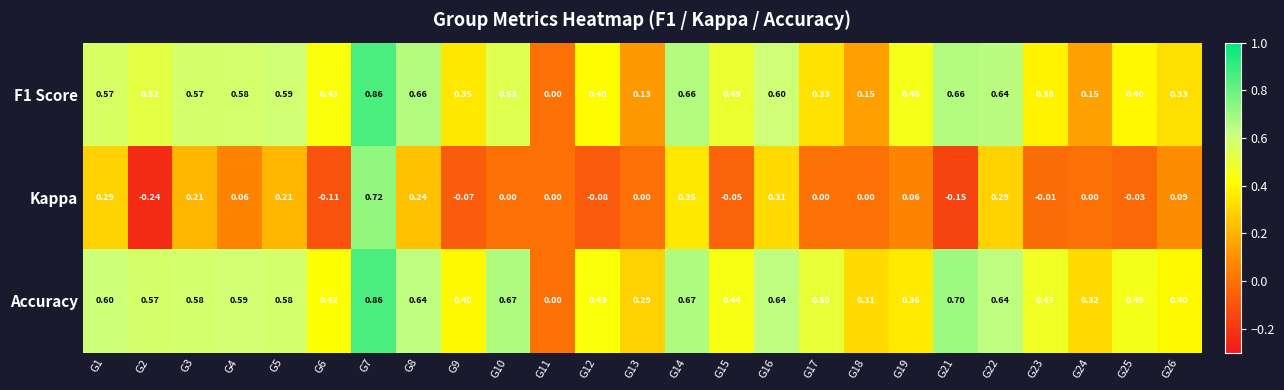

Which series has the largest total across all categories?

Accuracy